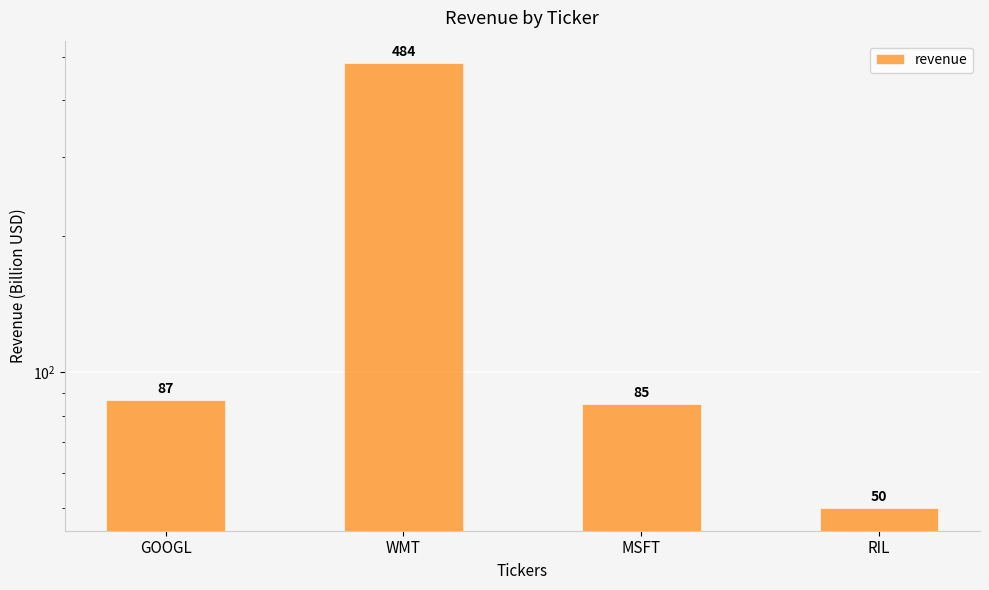

Is it true that the value at GOOGL is 139?

False